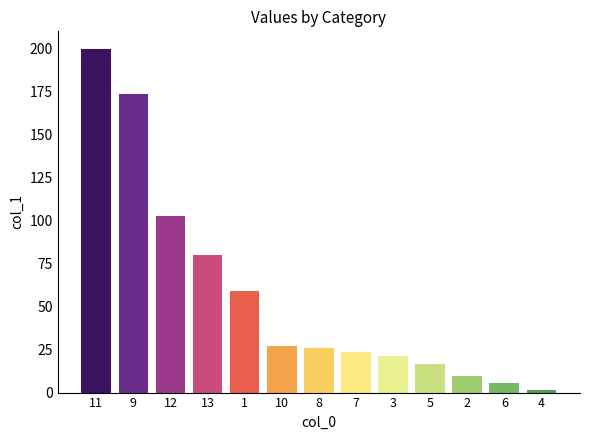

What position from the right is 1?

9